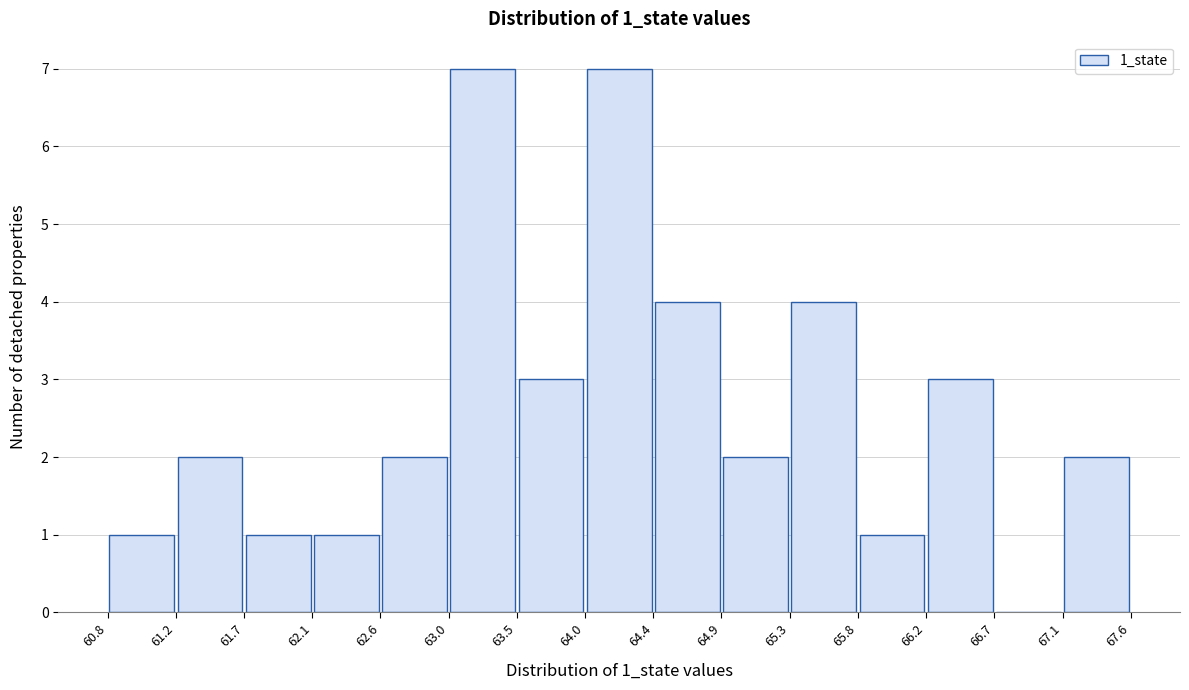

Reading left to right, transcribe this chart: for each bar, give the range it covers on the x-axis and its height. The values are not printed on the chart, so give them approximately, as read against the axis.

60.8 to 61.2: 1
61.2 to 61.7: 2
61.7 to 62.1: 1
62.1 to 62.6: 1
62.6 to 63.0: 2
63.0 to 63.5: 7
63.5 to 64.0: 3
64.0 to 64.4: 7
64.4 to 64.9: 4
64.9 to 65.3: 2
65.3 to 65.8: 4
65.8 to 66.2: 1
66.2 to 66.7: 3
66.7 to 67.1: 0
67.1 to 67.6: 2